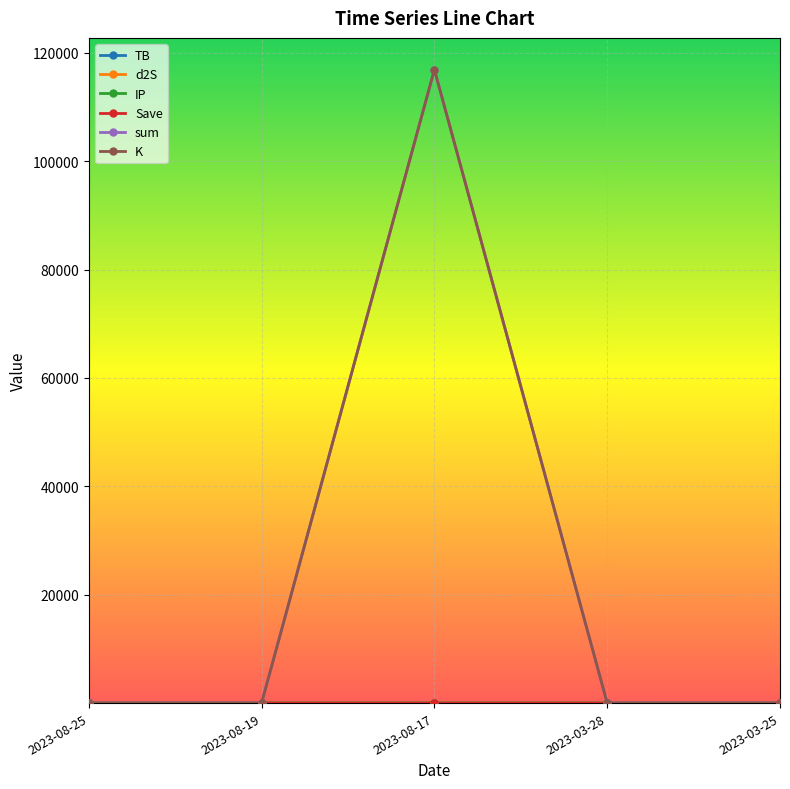

Count the number of categories in the chart.

5